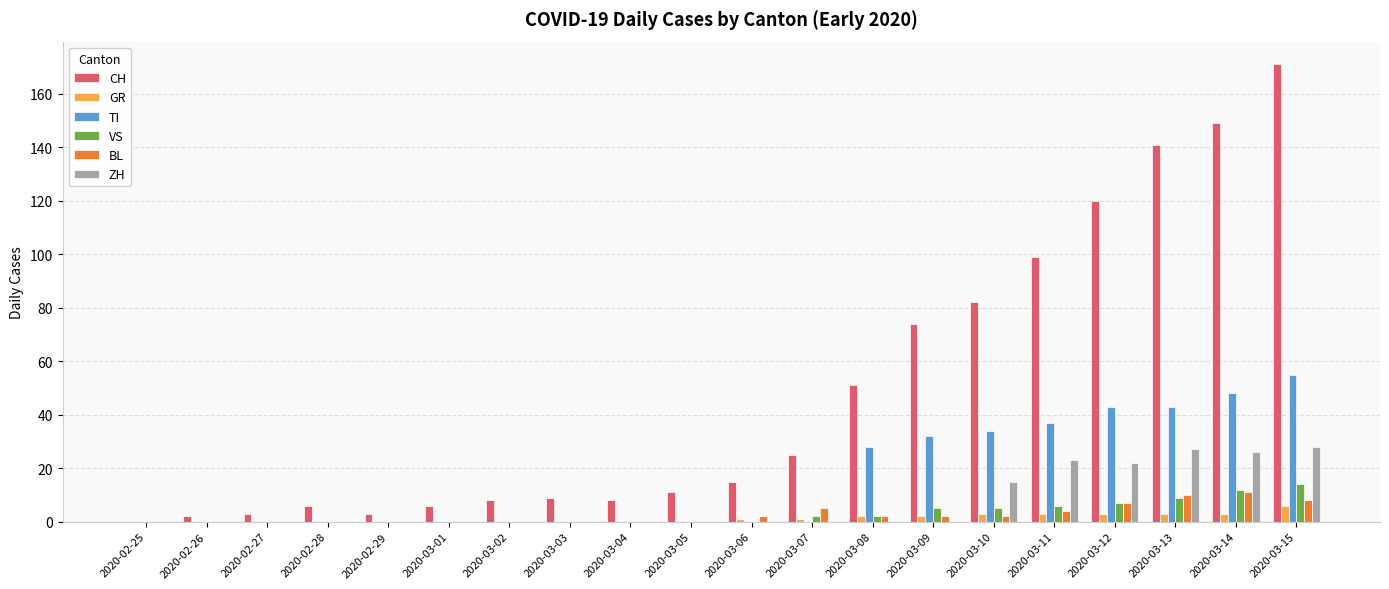

What is the difference between the GR values at 2020-03-09 and 2020-03-11?

1